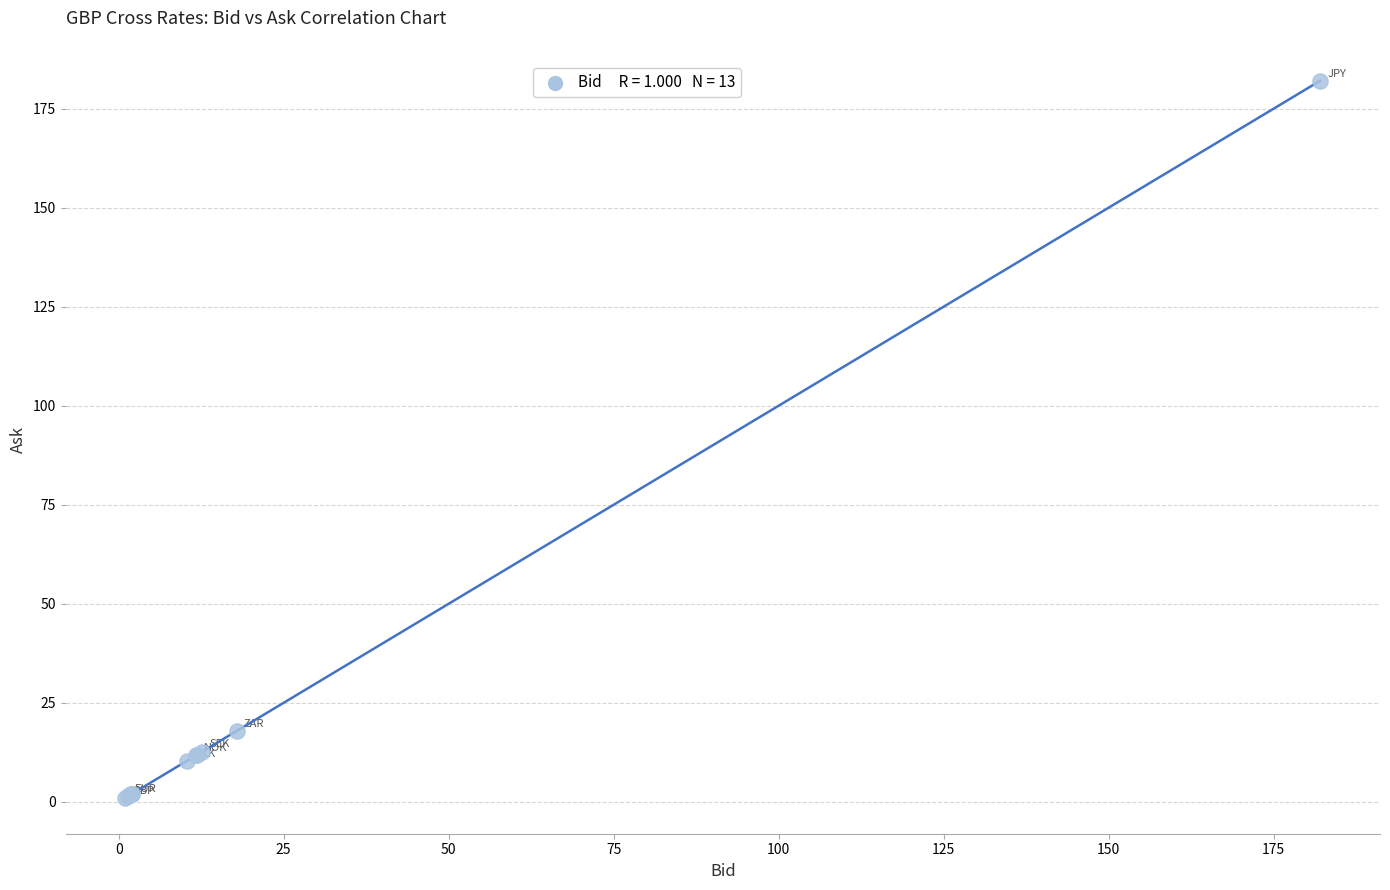

What Y value in the scatter plot is closest to 91?

17.9